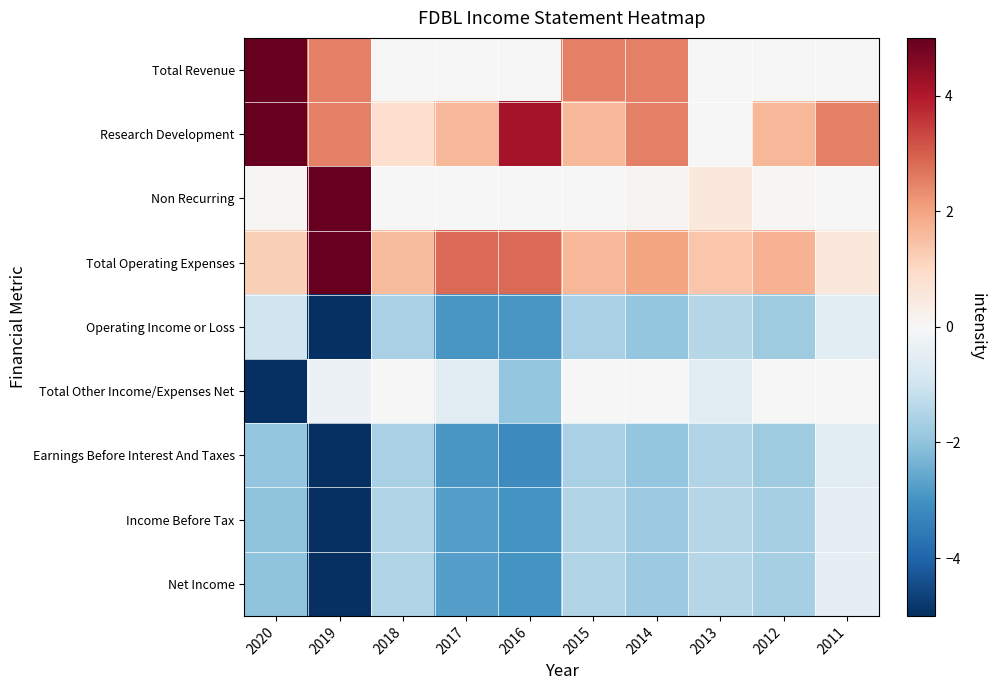

Which series changed the most between 2017 and 2016?

Research Development